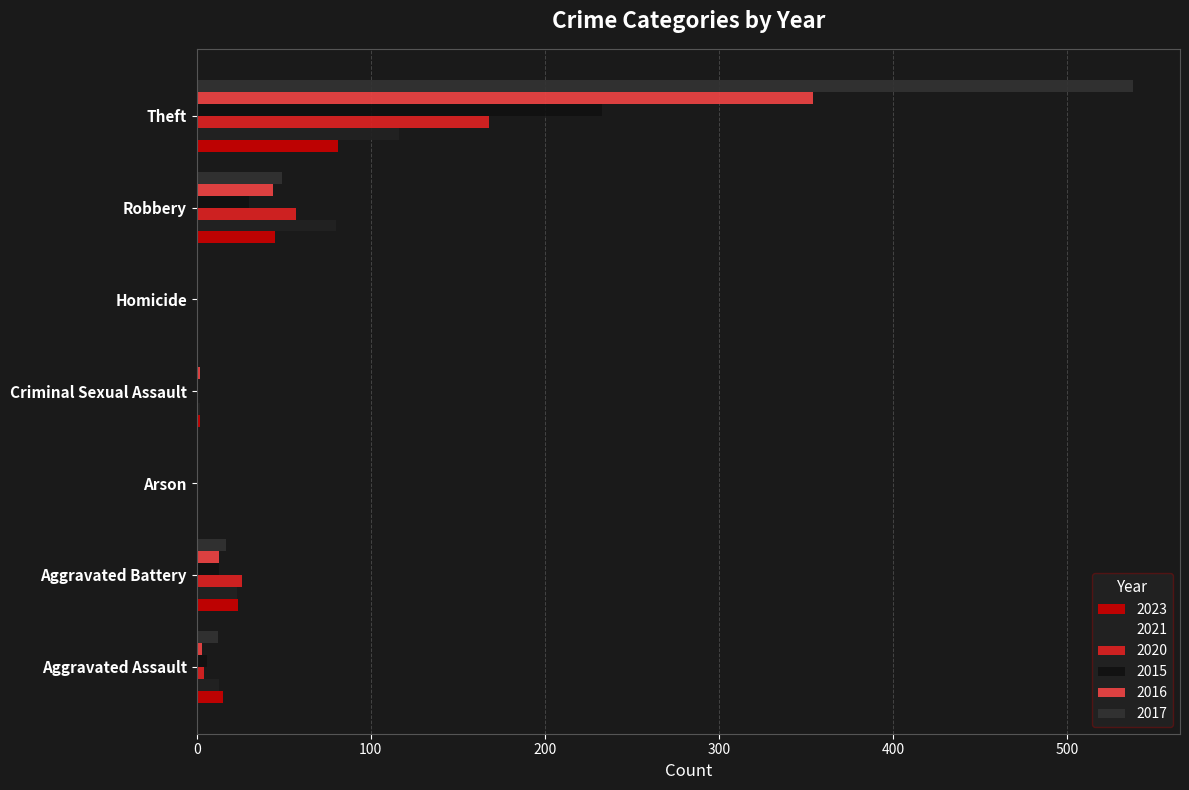

Does the chart contain any negative values?

No